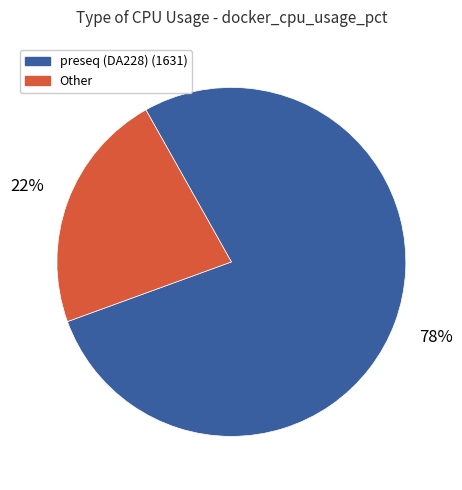

True or false: preseq (DA228) (1631) accounts for 78% of the total.

True